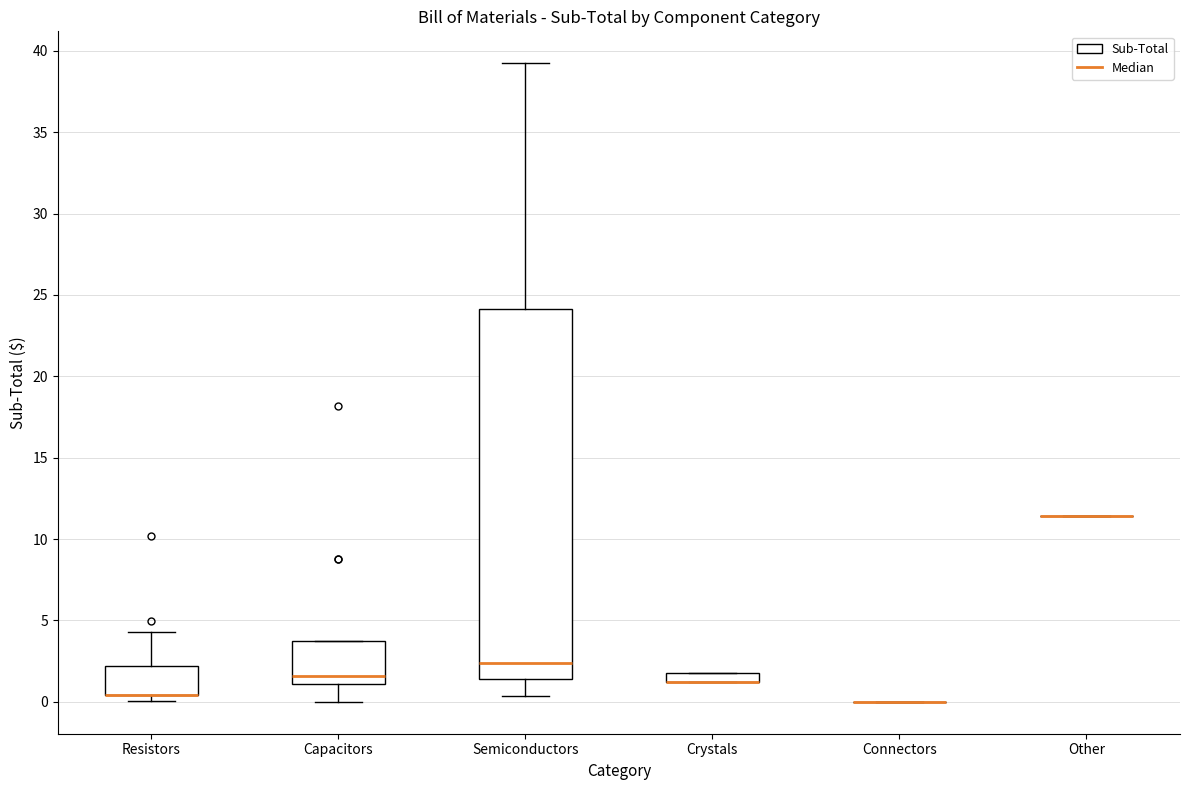

Which box is the tallest, from its lower edge to its upper edge?

Semiconductors